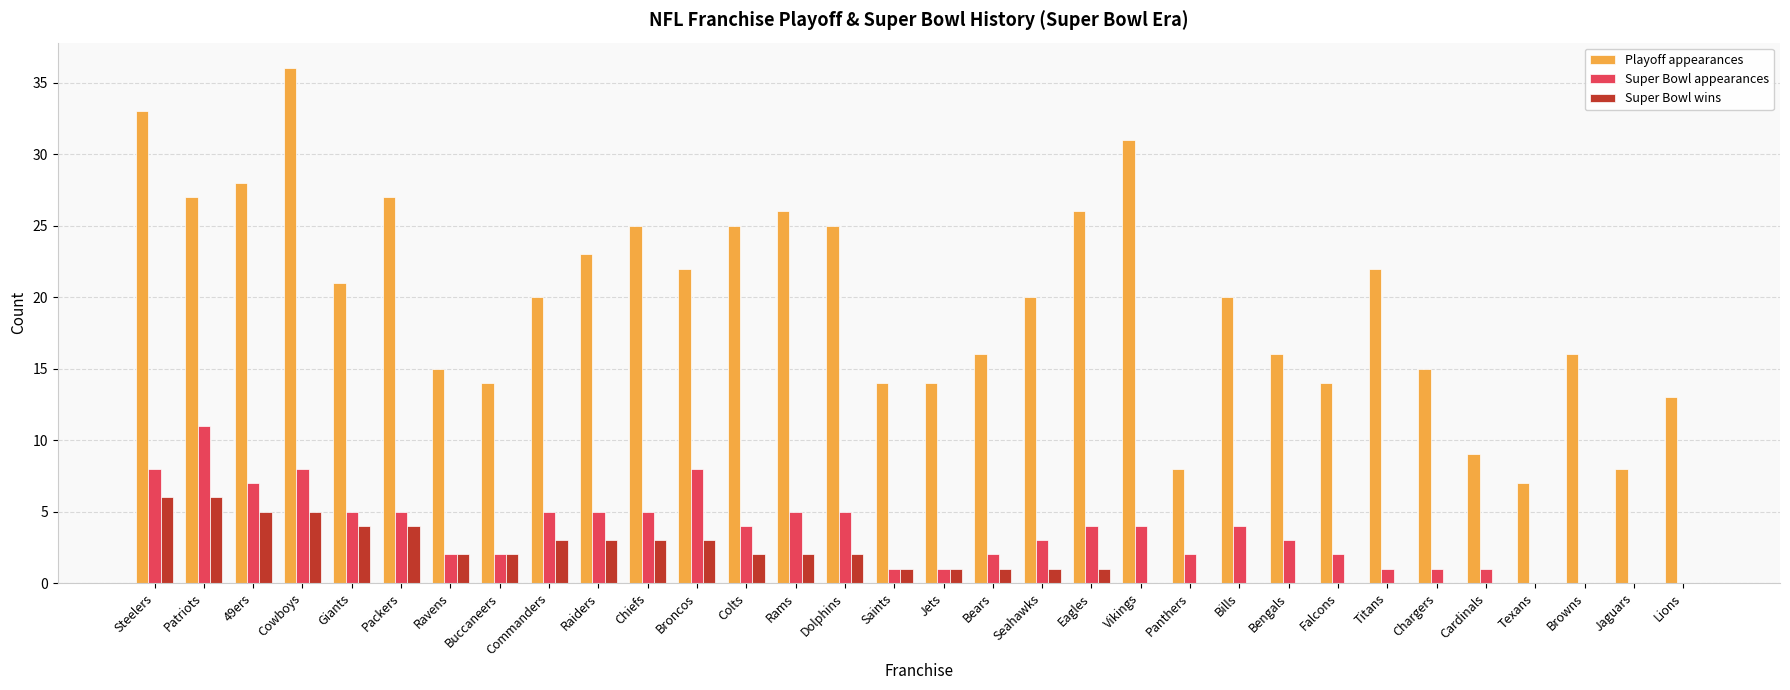

Are the bars grouped side by side (vs. stacked)?

Yes